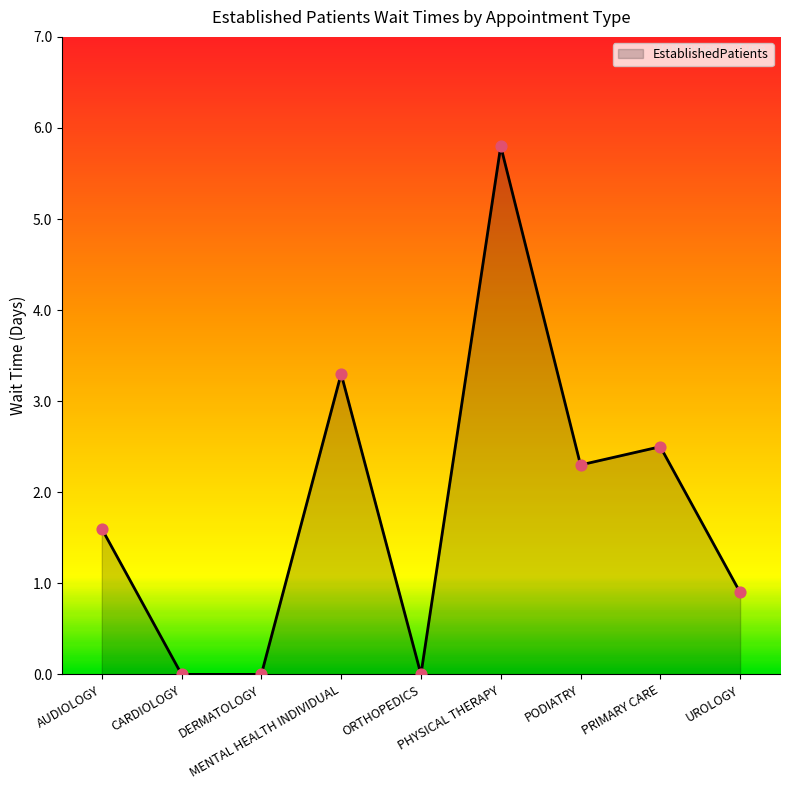

What is the change in value from PRIMARY CARE to UROLOGY?

-1.6